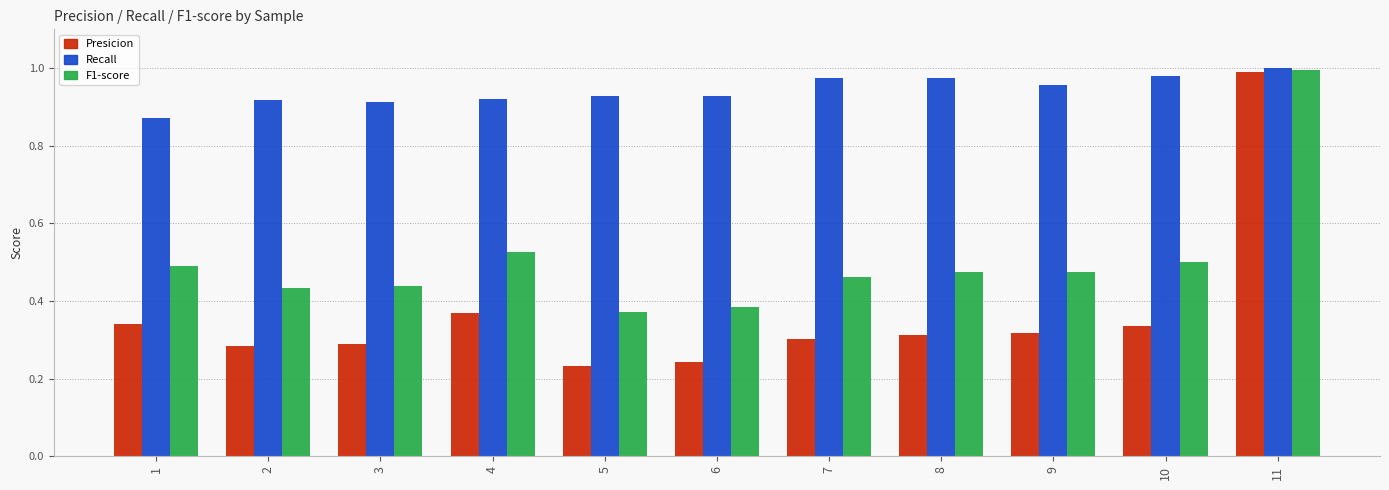

At which category is the sum across all series the highest?

11